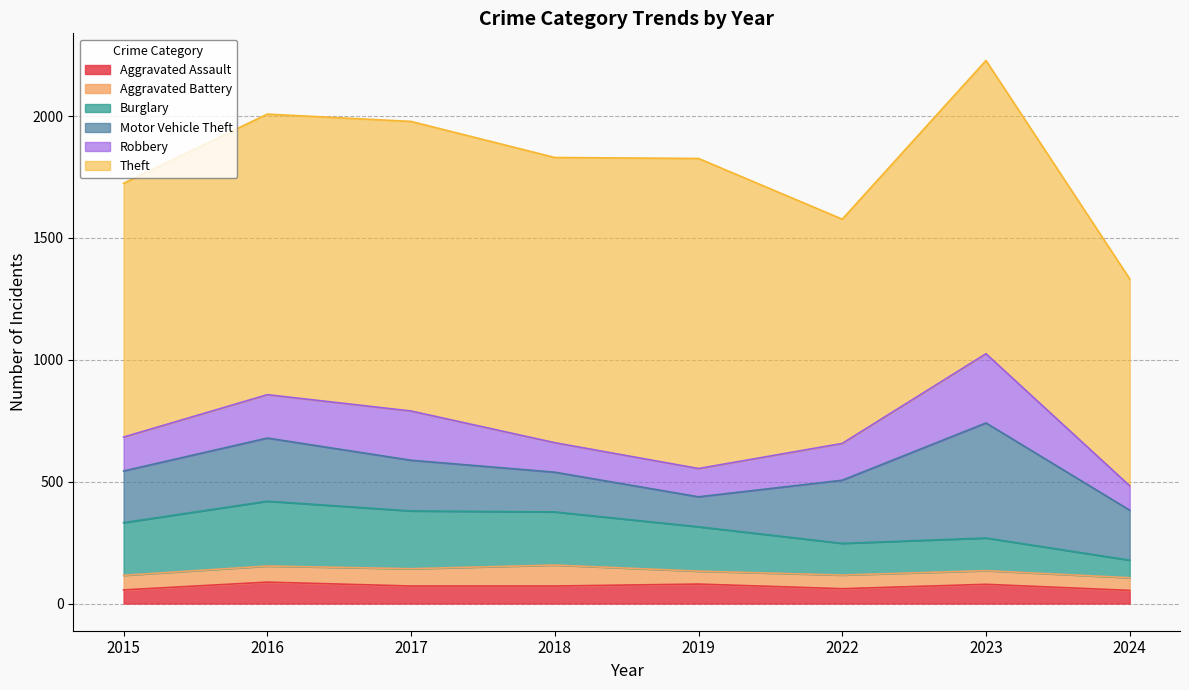

Between 2015 and 2023, which series saw the biggest shift?

Motor Vehicle Theft